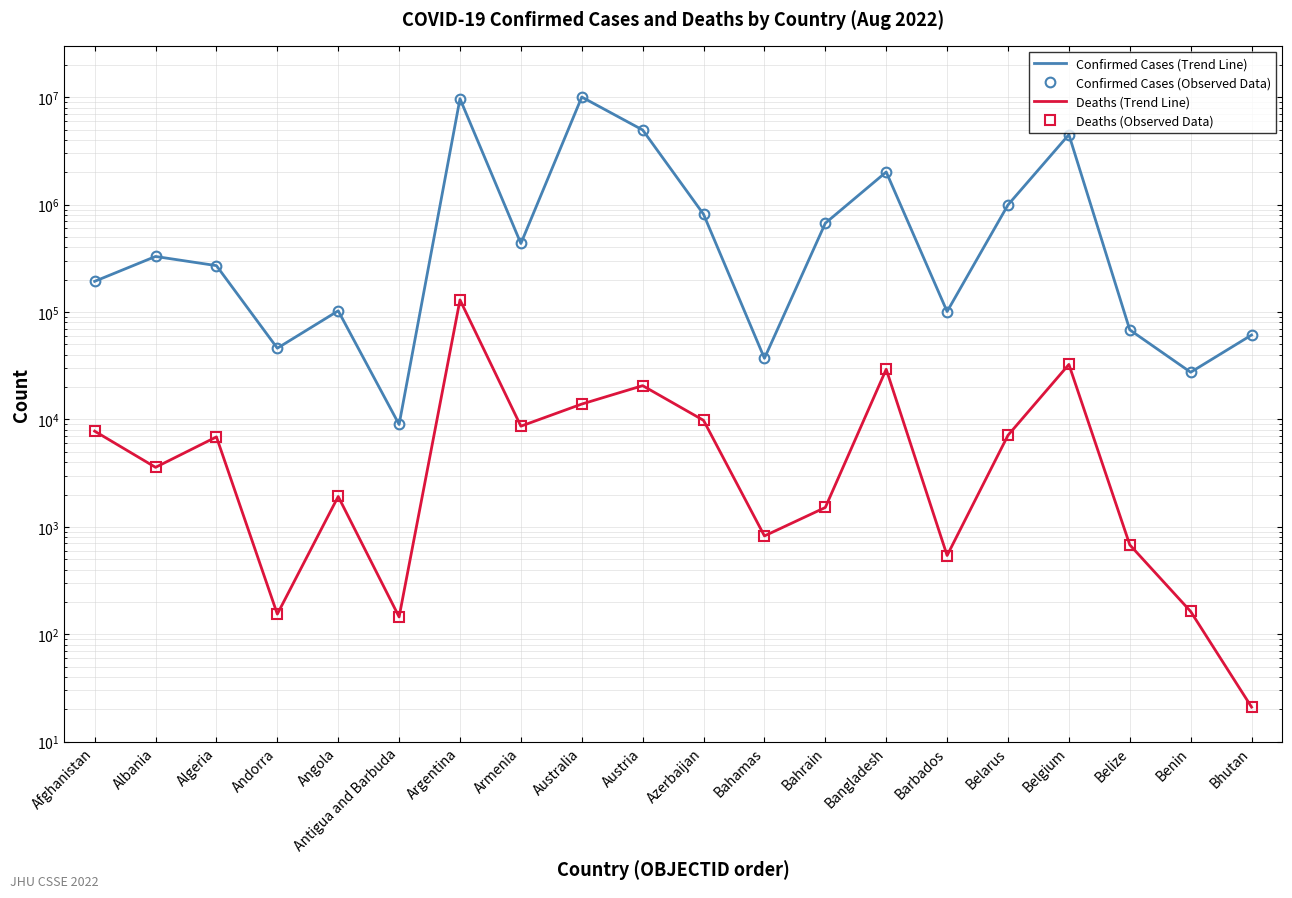

Which series changed the most between Afghanistan and Azerbaijan?

Confirmed Cases (Trend Line)